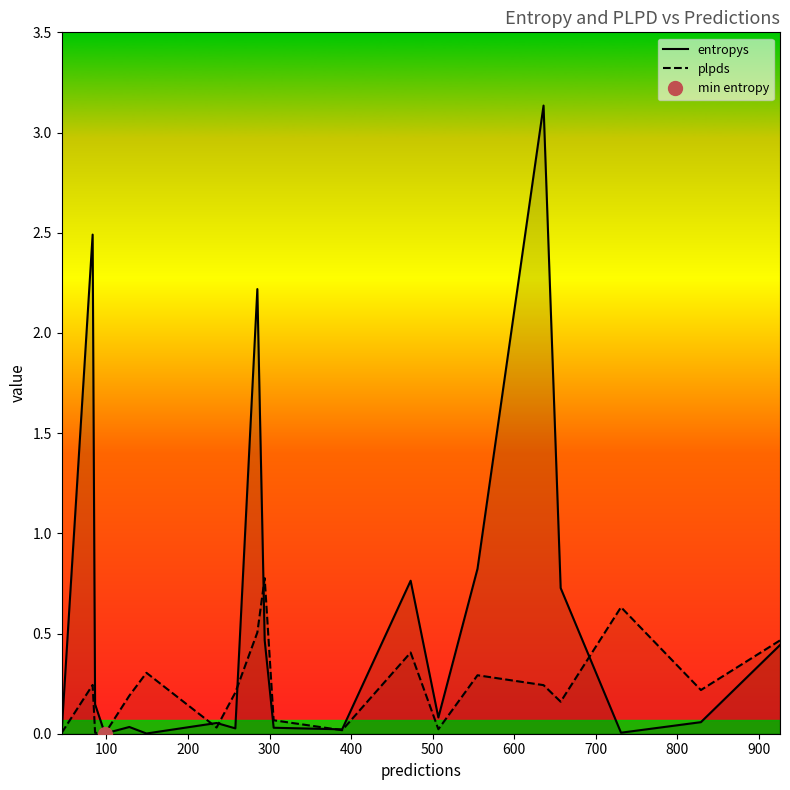

Count the number of categories in the chart.

20